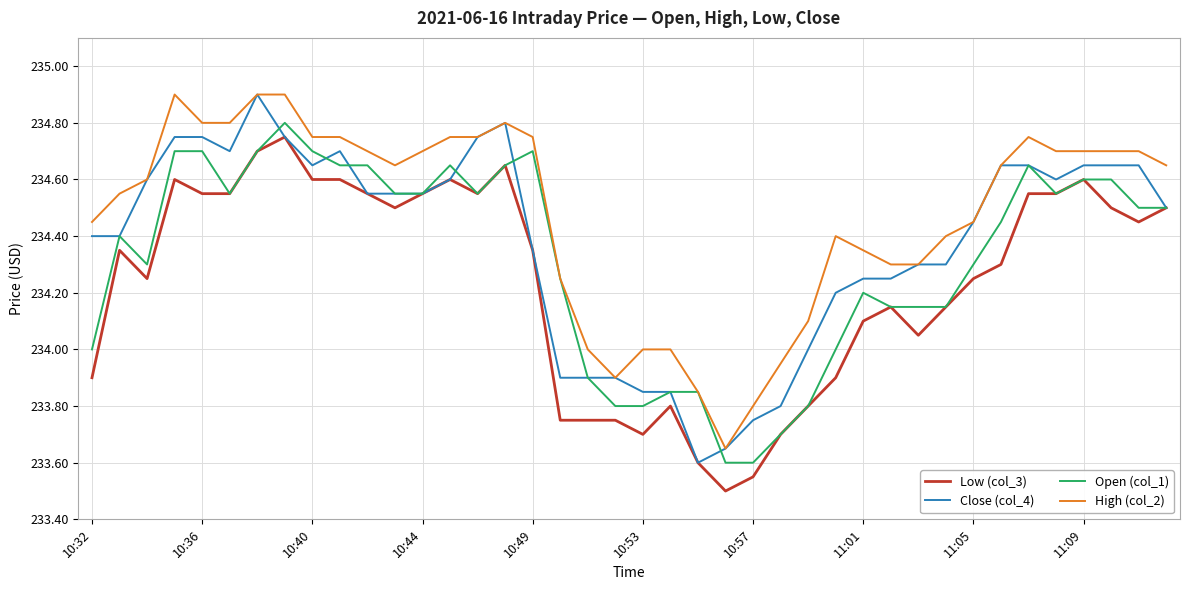

What is the difference between the maximum and second lowest values in the High (col_2) series?

1.1